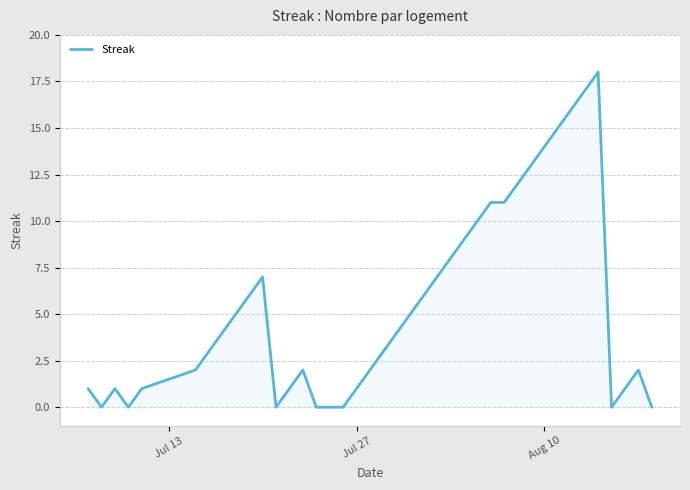

What is the maximum value shown in the chart?

18